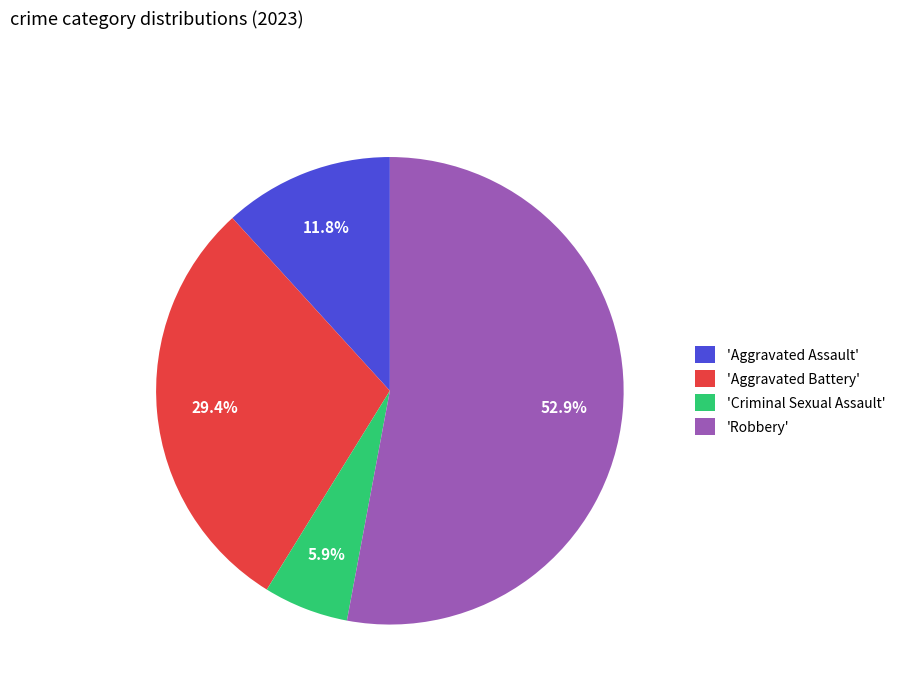

Approximately how many times larger is the value at 'Robbery' compared to 'Criminal Sexual Assault'?

9.0